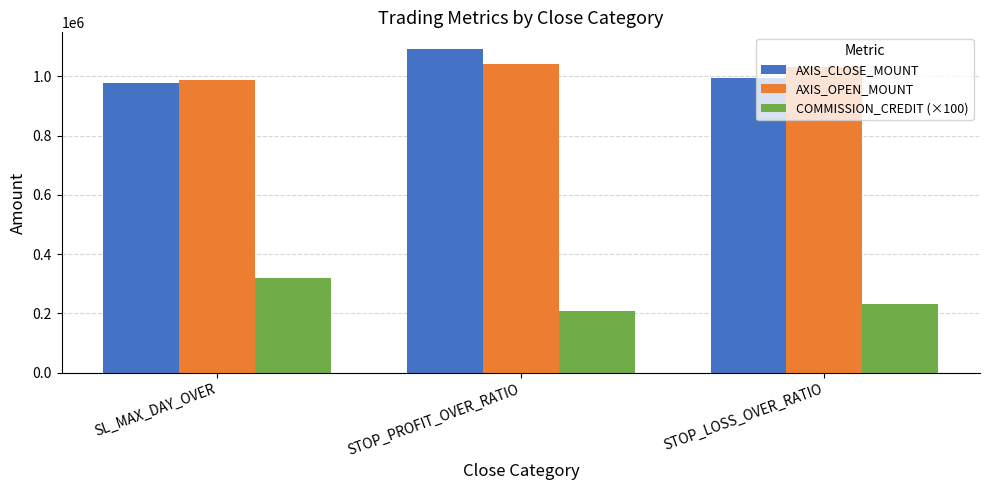

What is the sum of the COMMISSION_CREDIT (×100) values at STOP_LOSS_OVER_RATIO and STOP_PROFIT_OVER_RATIO?

439900.0